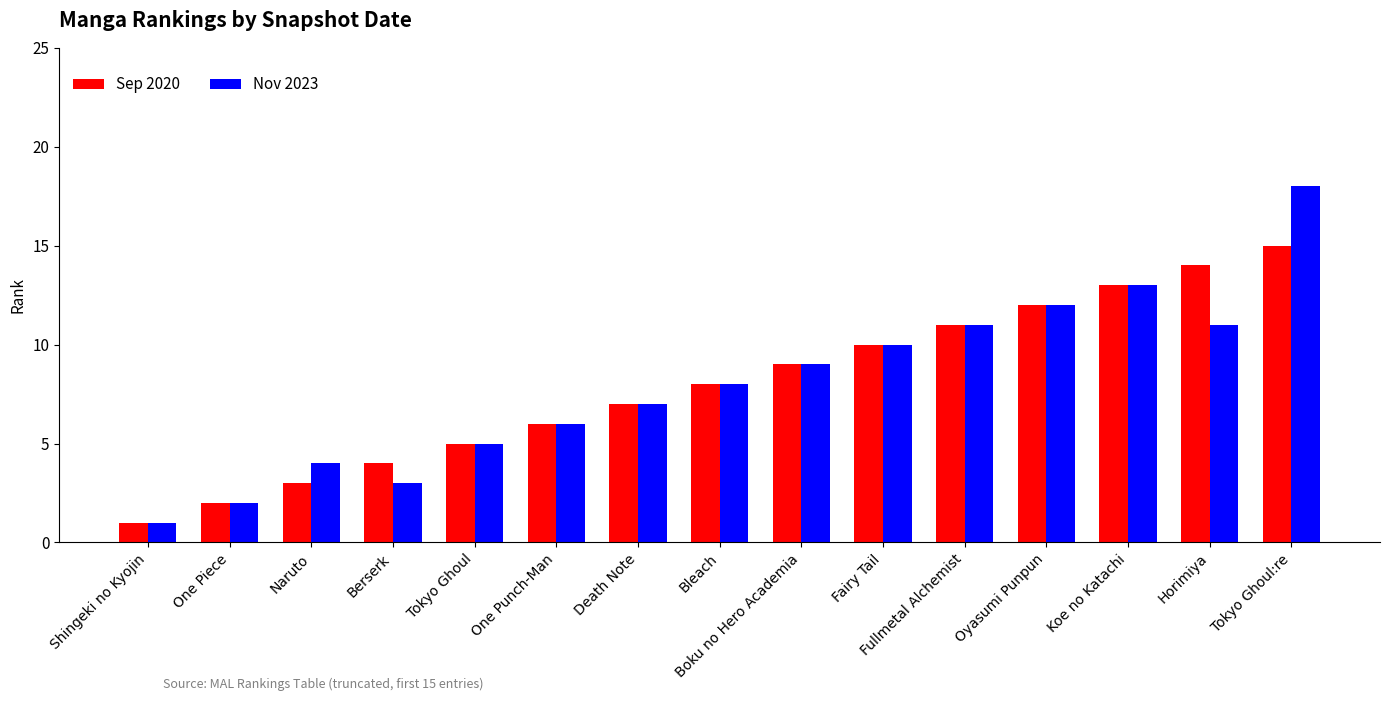

What is the total value across all series at Boku no Hero Academia?

18